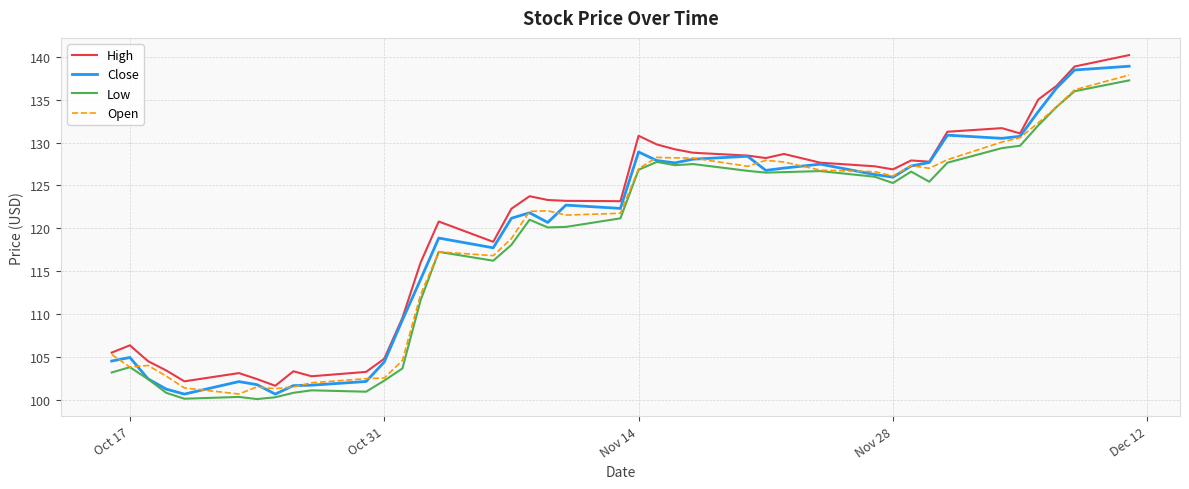

What is the lowest value of the Close series?

100.7